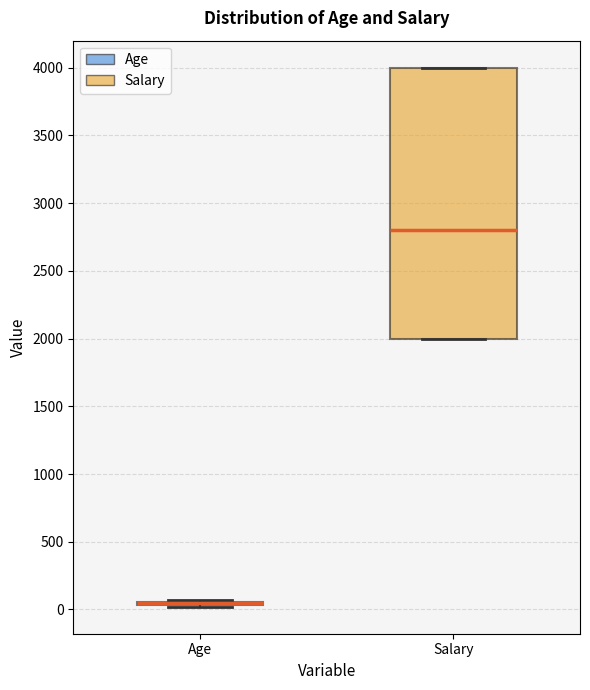

Where does the median line of the box for Salary sit on the y-axis? The values are not printed on the chart, so give them approximately, as read against the axis.

2800